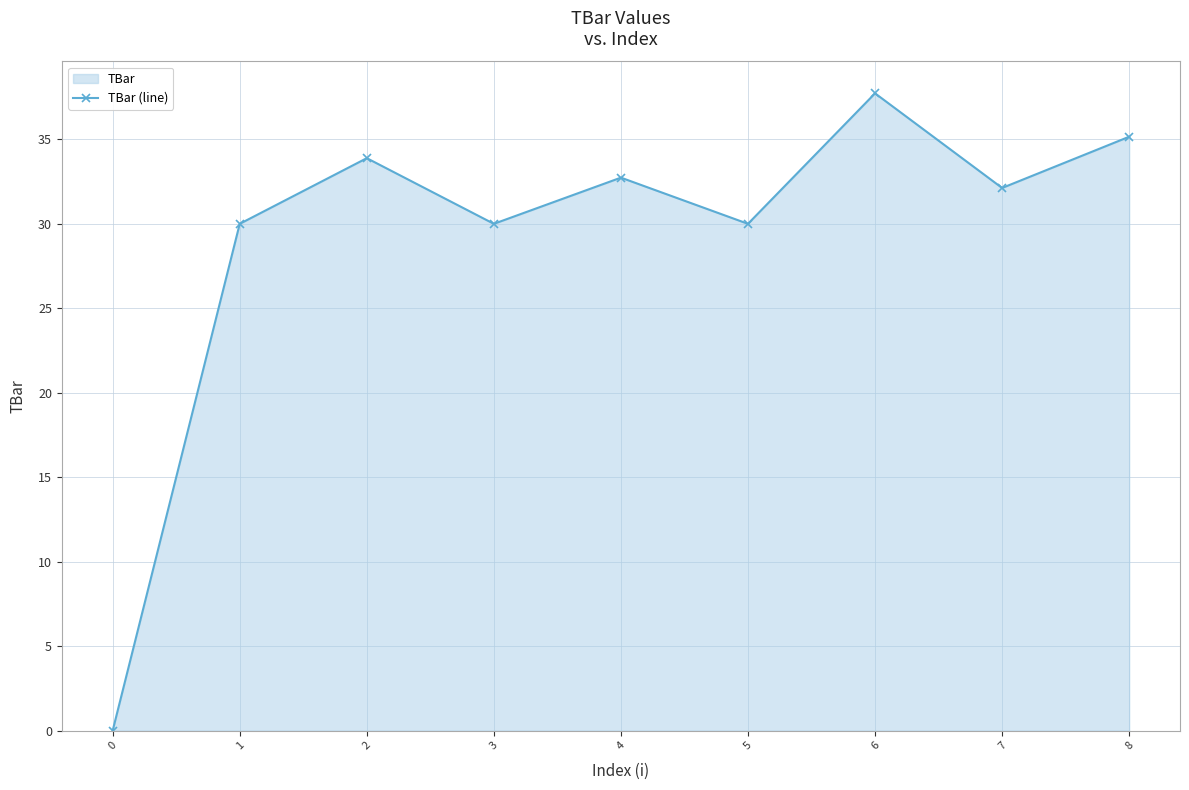

What is the average value?

29.1